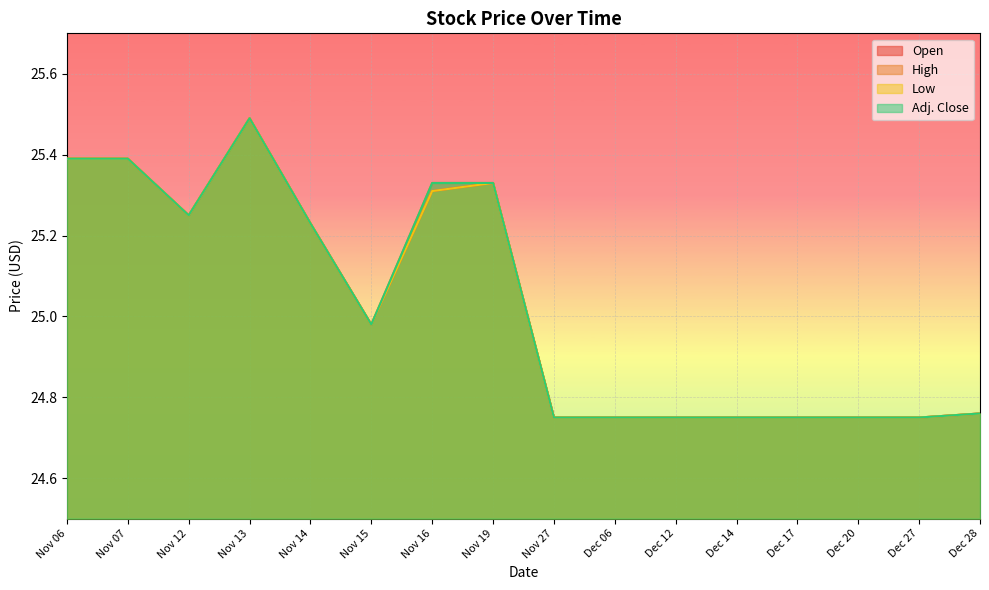

Which series has the largest total across all categories?

High